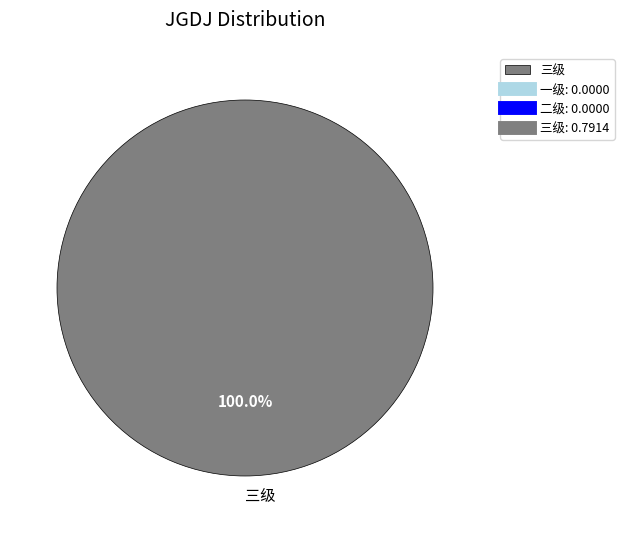

Is there any slice that represents more than half of the pie?

Yes